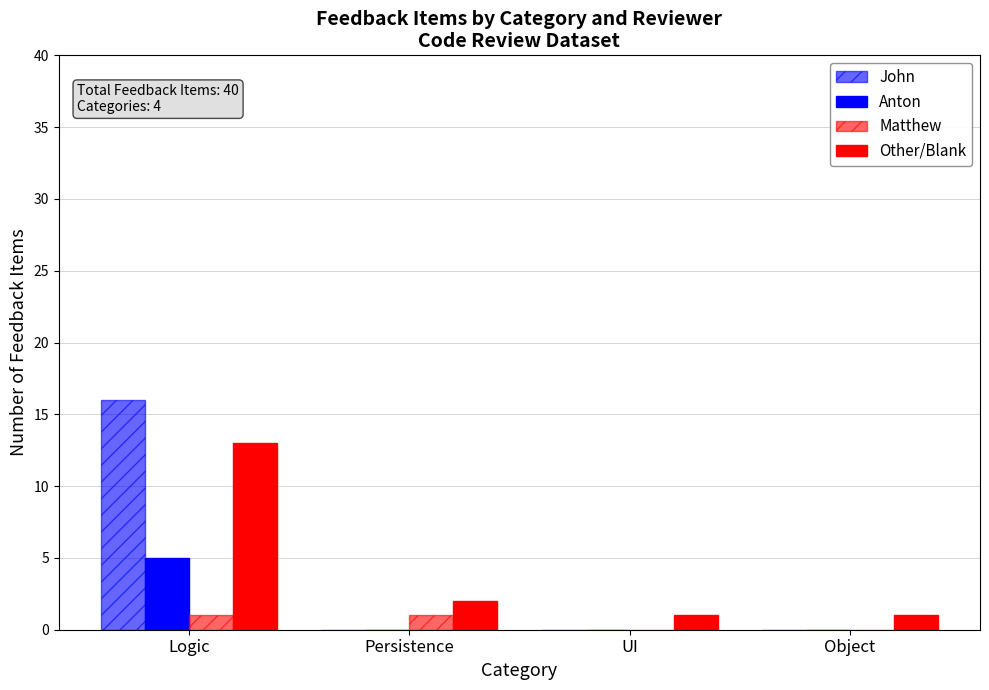

How many distinct data groups are displayed?

4